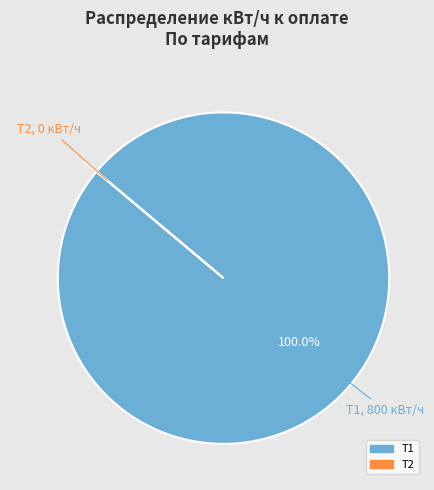

What is the majority slice?

Т1